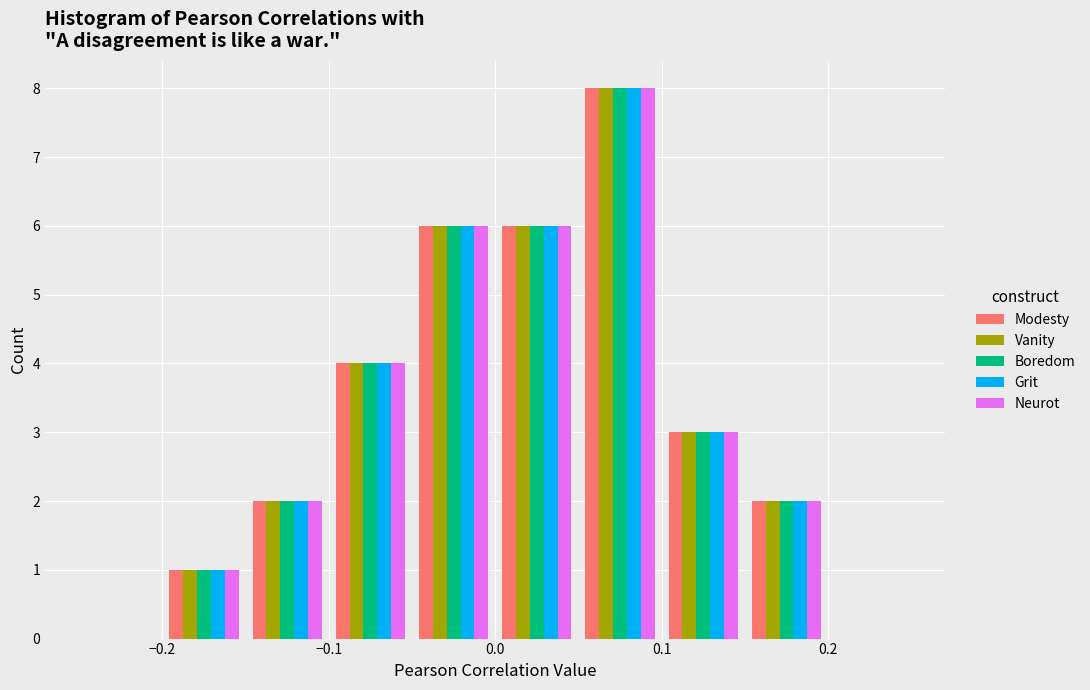

What is the height of the Modesty bar covering 0.00 to 0.05 on the x-axis? The values are not printed on the chart, so give them approximately, as read against the axis.

6